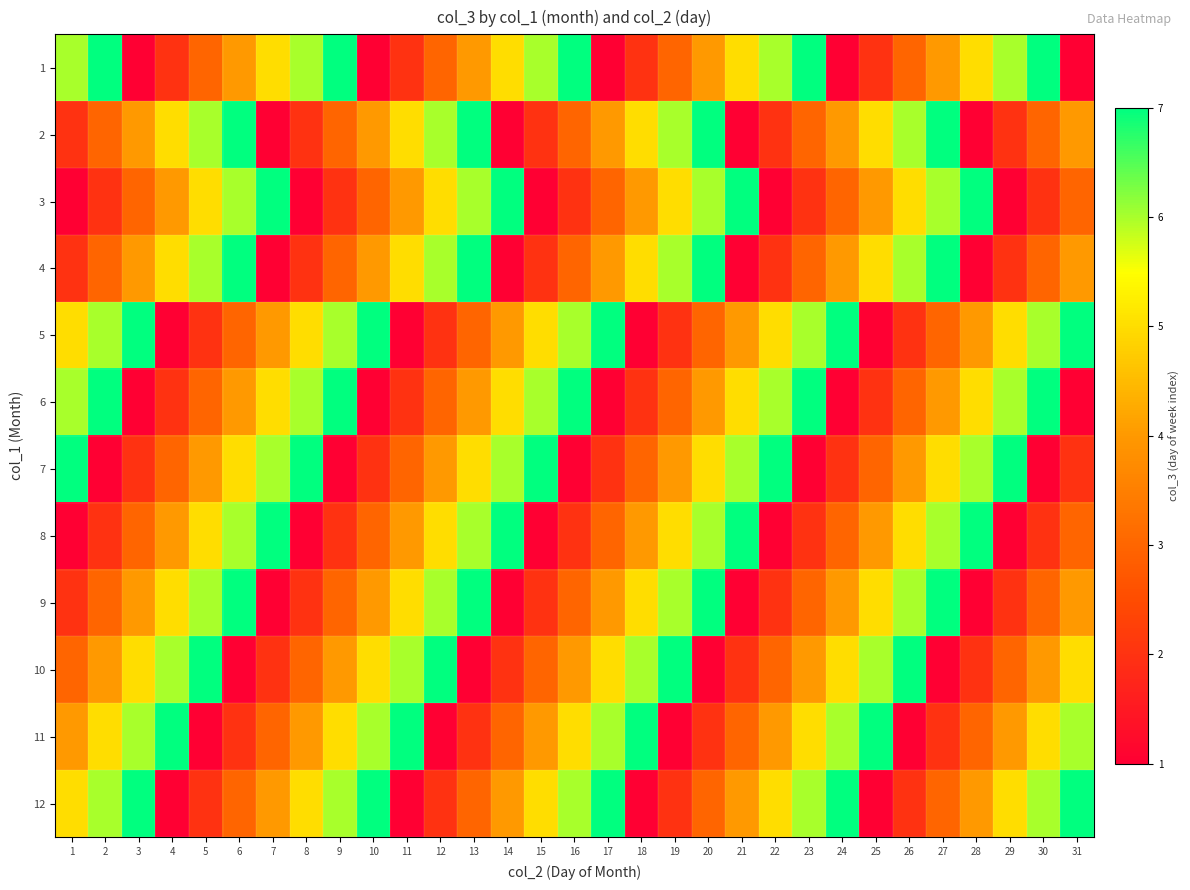

Rank the series by their maximum value, from lowest to highest.

1, 2, 3, 4, 5, 6, 7, 8, 9, 10, 11, 12